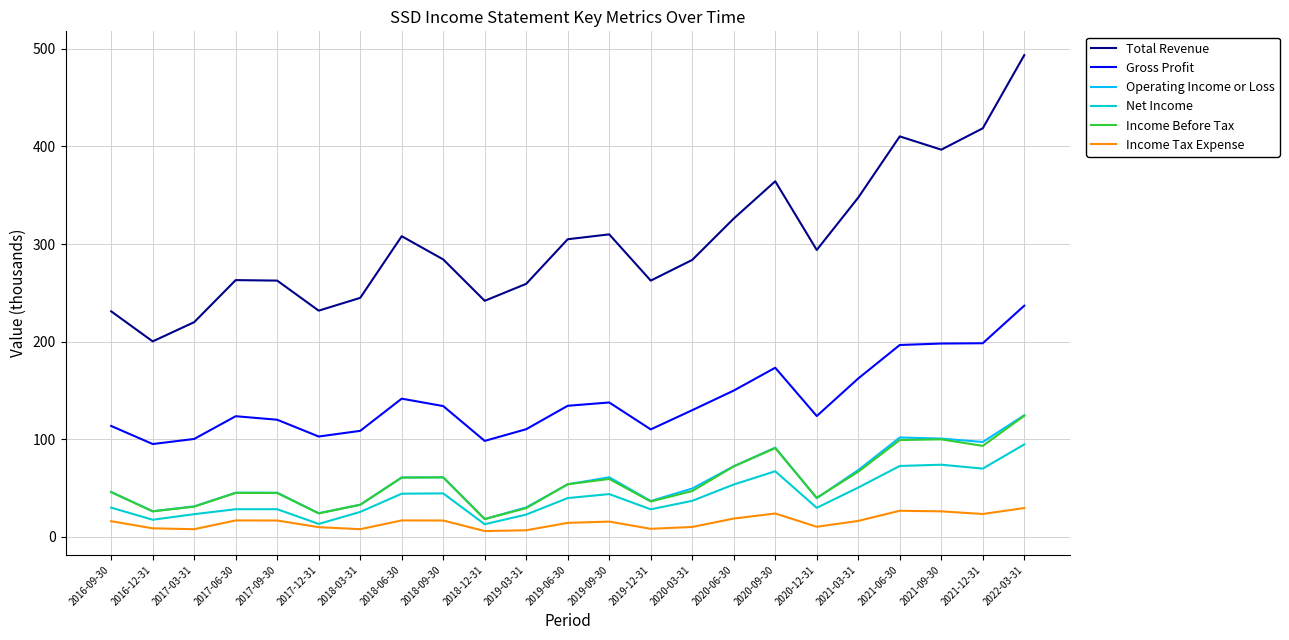

What is the sum of the Income Tax Expense values at 2020-03-31 and 2019-09-30?

25.5